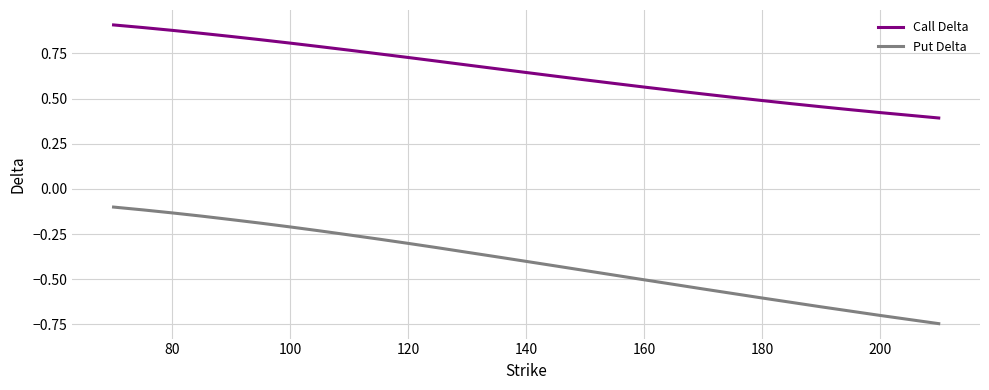

Which series has the largest range (max minus min)?

Put Delta